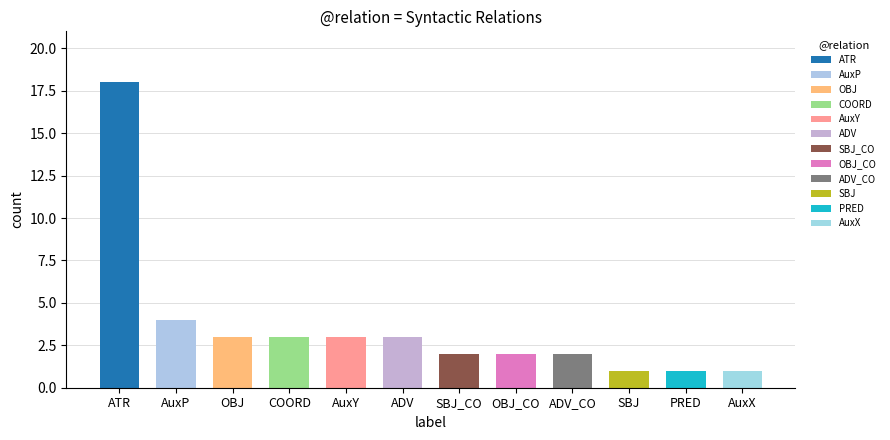

Rank the categories by value from highest to lowest.

ATR, AuxP, AuxY, ADV, OBJ, COORD, SBJ_CO, ADV_CO, OBJ_CO, AuxX, SBJ, PRED